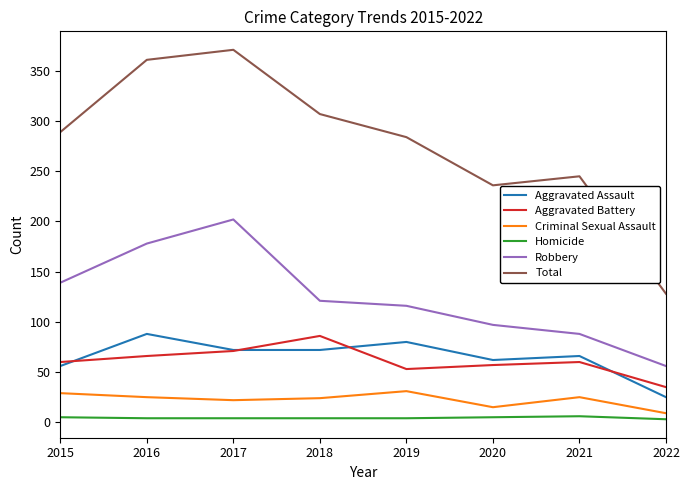

Does the chart have visible grid lines?

No